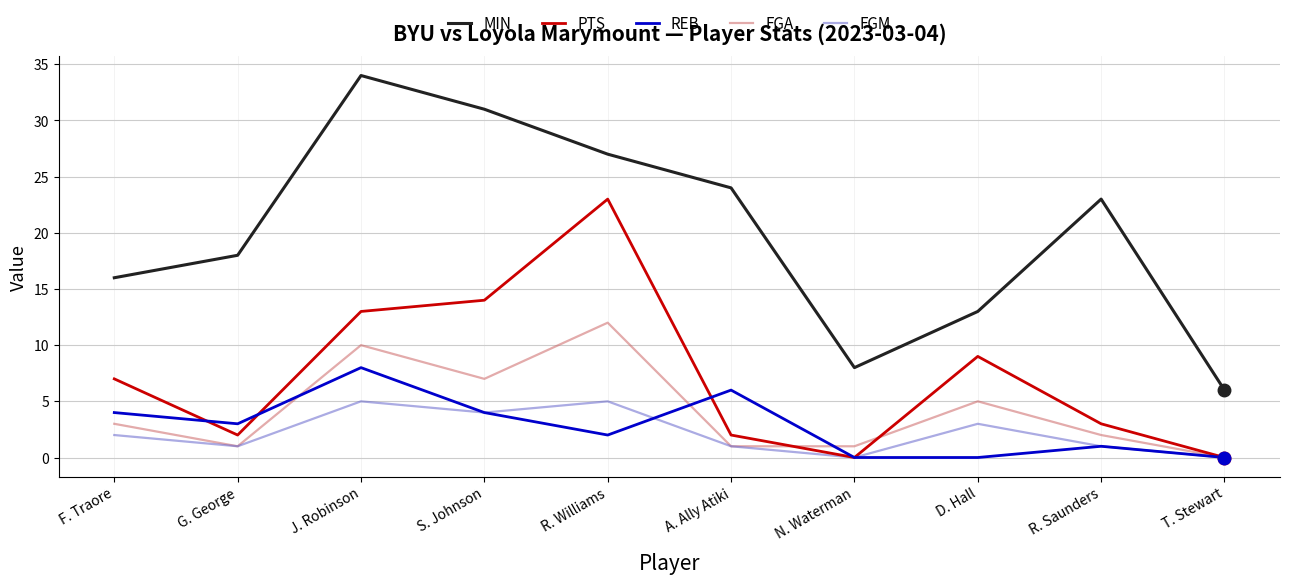

At how many categories does at least one series exceed 1?

10